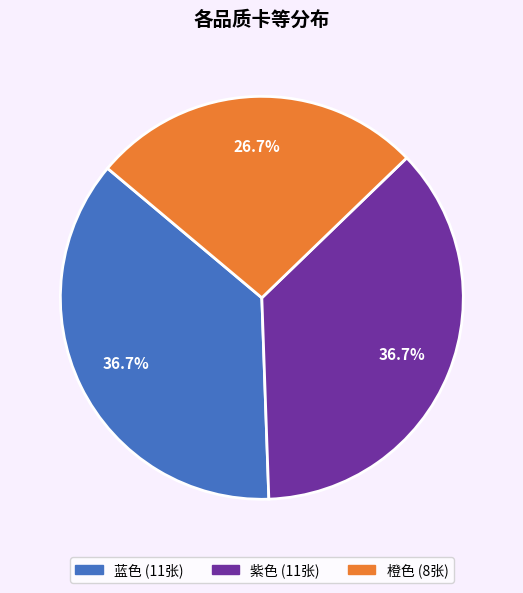

Is 蓝色 the majority of the pie?

No